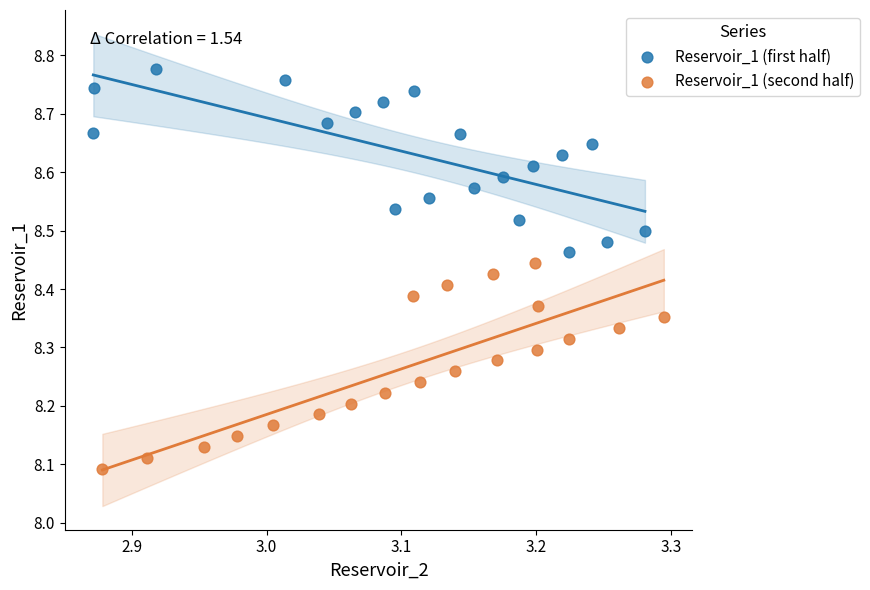

Which series reaches the minimum Y coordinate?

Reservoir_1 (second half)